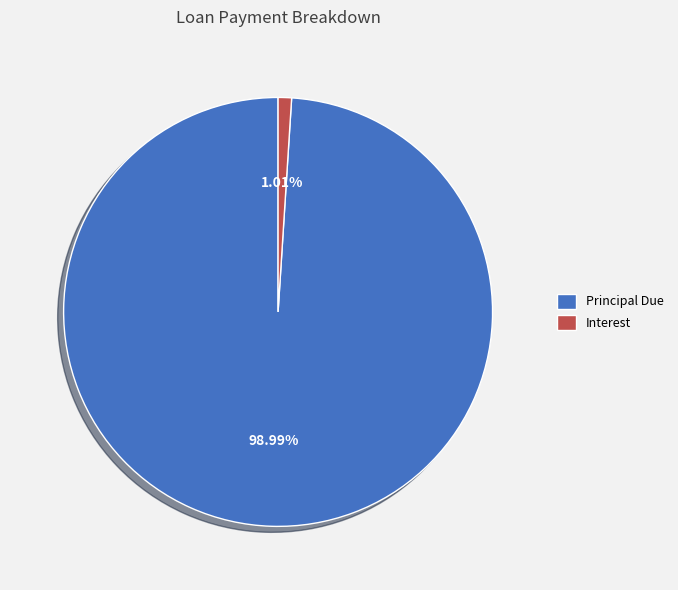

Count the number of slices in the pie.

2